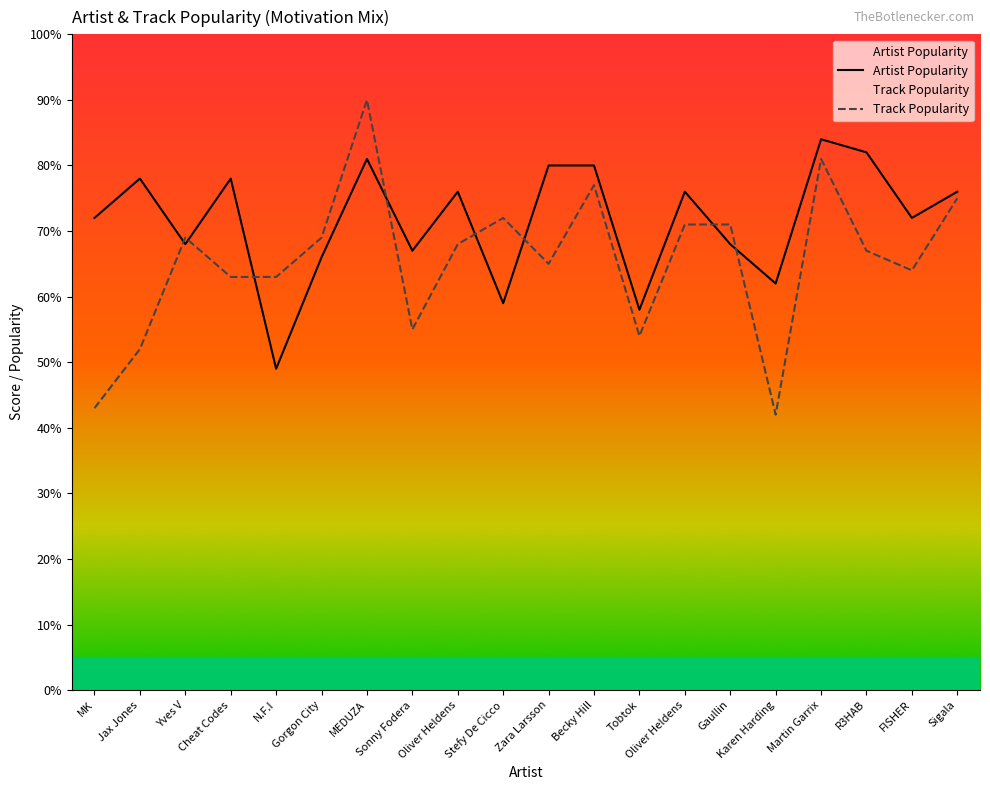

Reading left to right, extract all data points from this chart.

Artist Popularity: MK=72	Jax Jones=78	Yves V=68	Cheat Codes=78	N.F.I=49	Gorgon City=66	MEDUZA=81	Sonny Fodera=67	Oliver Heldens=76	Stefy De Cicco=59	Zara Larsson=80	Becky Hill=80	Tobtok=58	Oliver Heldens=76	Gaullin=68	Karen Harding=62	Martin Garrix=84	R3HAB=82	FISHER=72	Sigala=76
Track Popularity: MK=43	Jax Jones=52	Yves V=69	Cheat Codes=63	N.F.I=63	Gorgon City=69	MEDUZA=90	Sonny Fodera=55	Oliver Heldens=68	Stefy De Cicco=72	Zara Larsson=65	Becky Hill=77	Tobtok=54	Oliver Heldens=71	Gaullin=71	Karen Harding=42	Martin Garrix=81	R3HAB=67	FISHER=64	Sigala=75